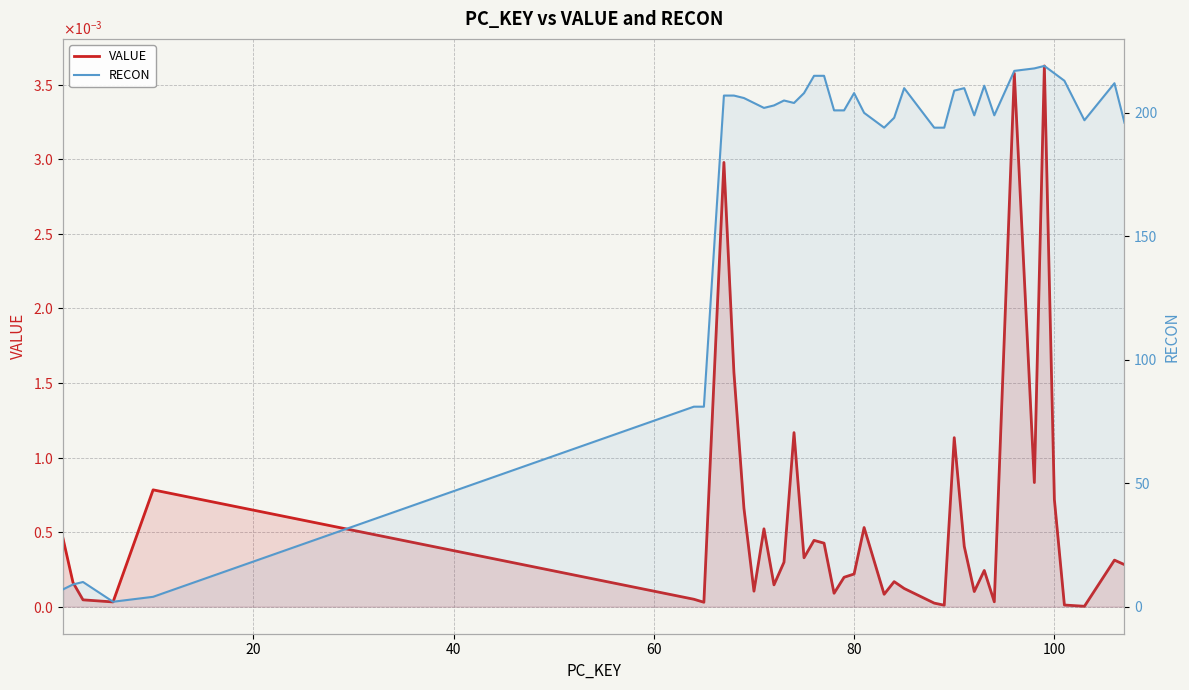

In RECON, how many points are higher than both neighbors (excluding endpoints)?

8